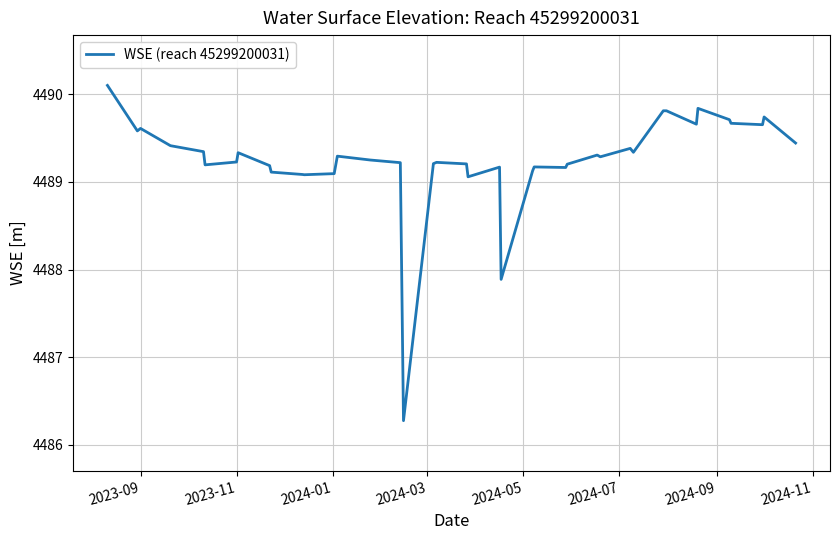

What is the greatest value displayed?

4490.1